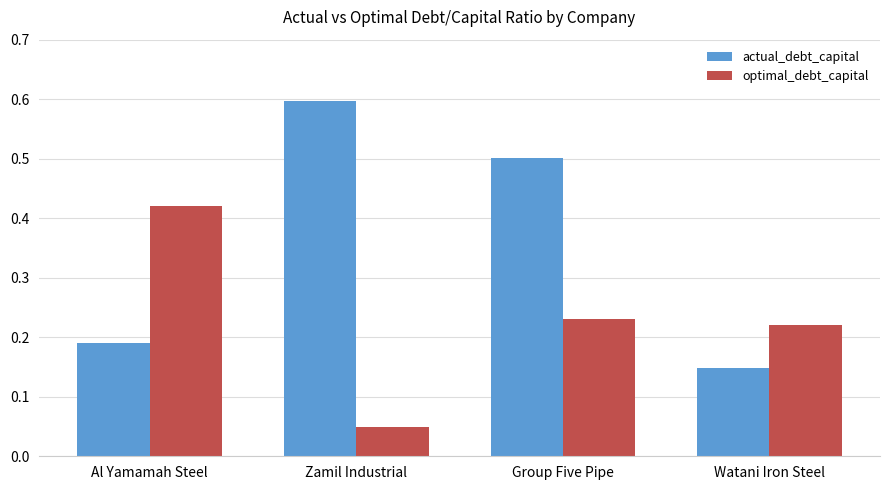

What is the value of the actual_debt_capital bar at the 3rd from the left?

0.5